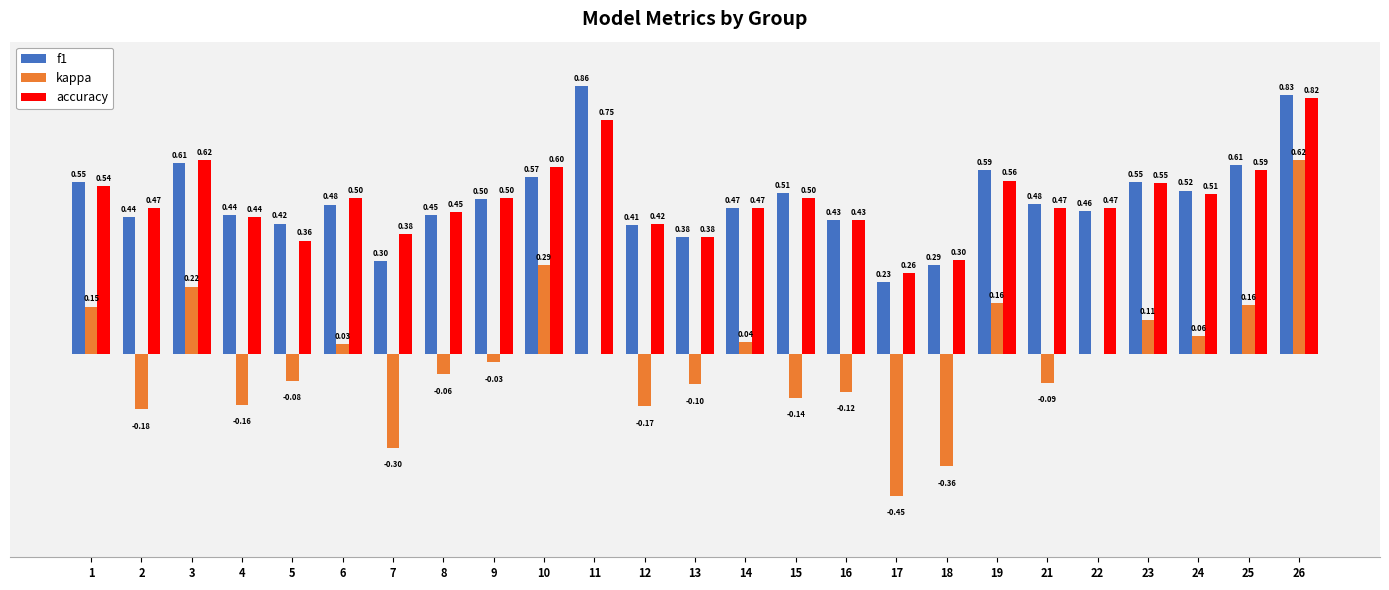

Is the value of accuracy at 14 greater than the value of f1 at 3?

No